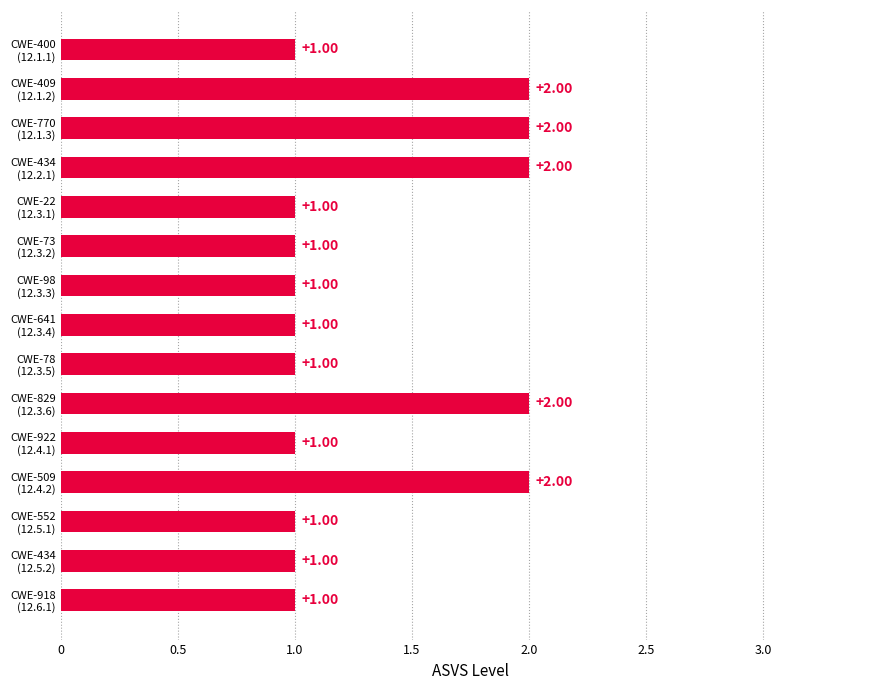

What is the sum of all values?

20